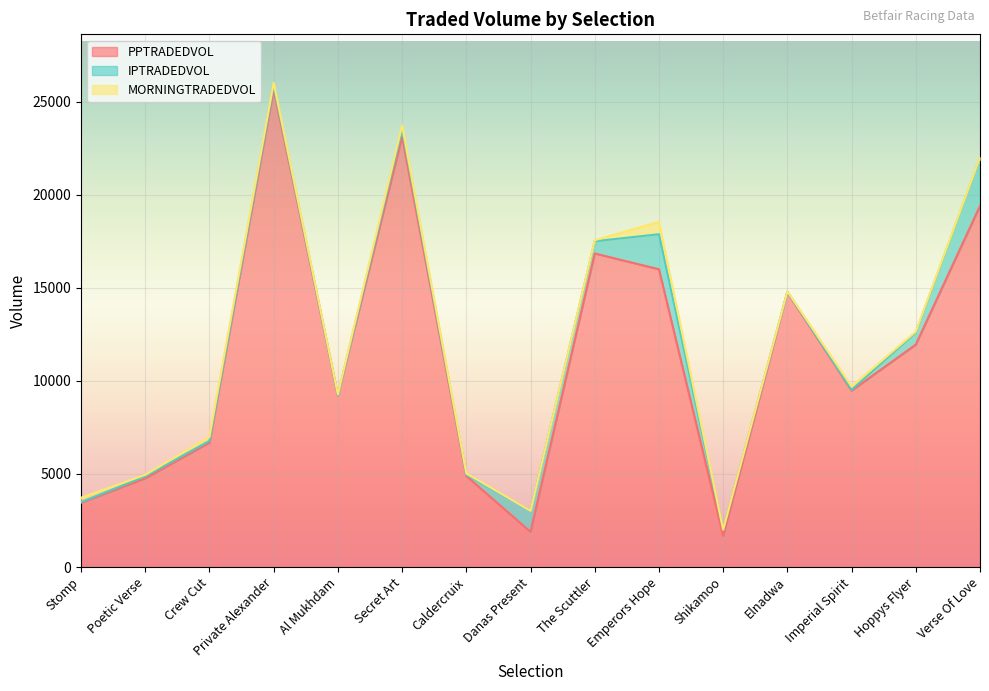

Rank the series at Poetic Verse from highest to lowest value.

PPTRADEDVOL, IPTRADEDVOL, MORNINGTRADEDVOL